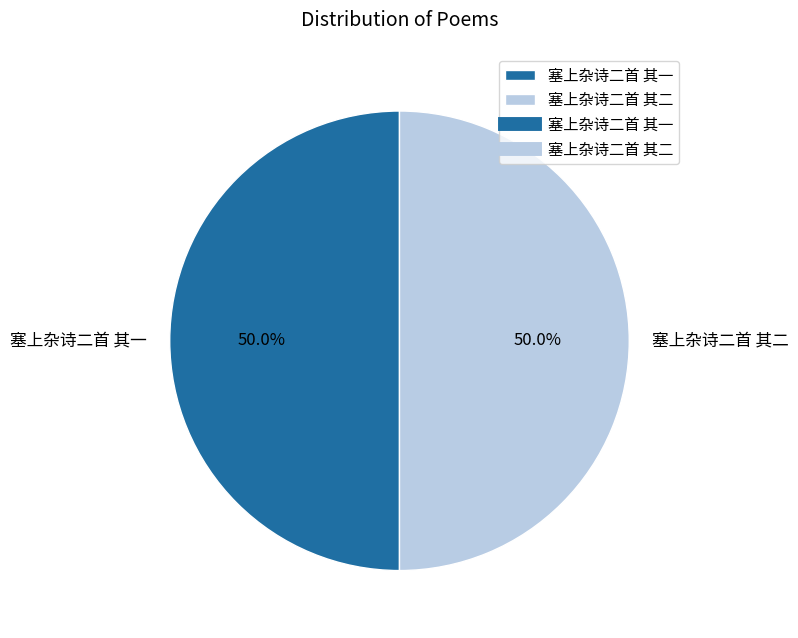

To the nearest percent, what is the average slice percentage?

50%